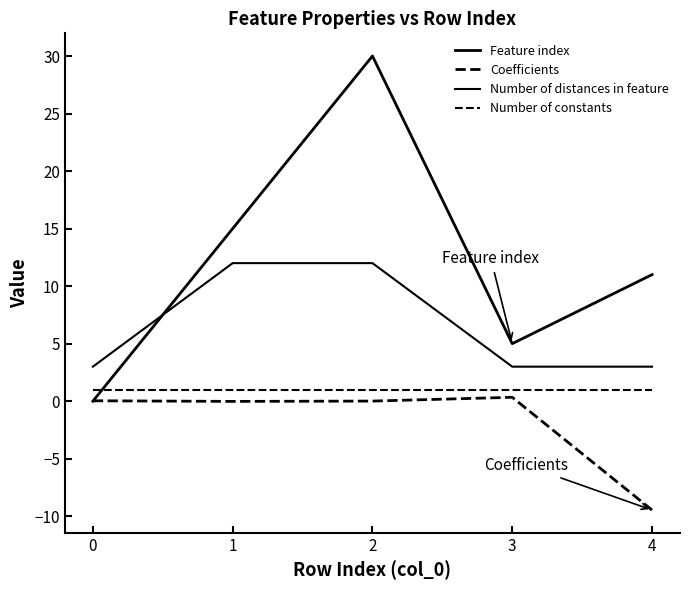

Does the chart have visible grid lines?

No